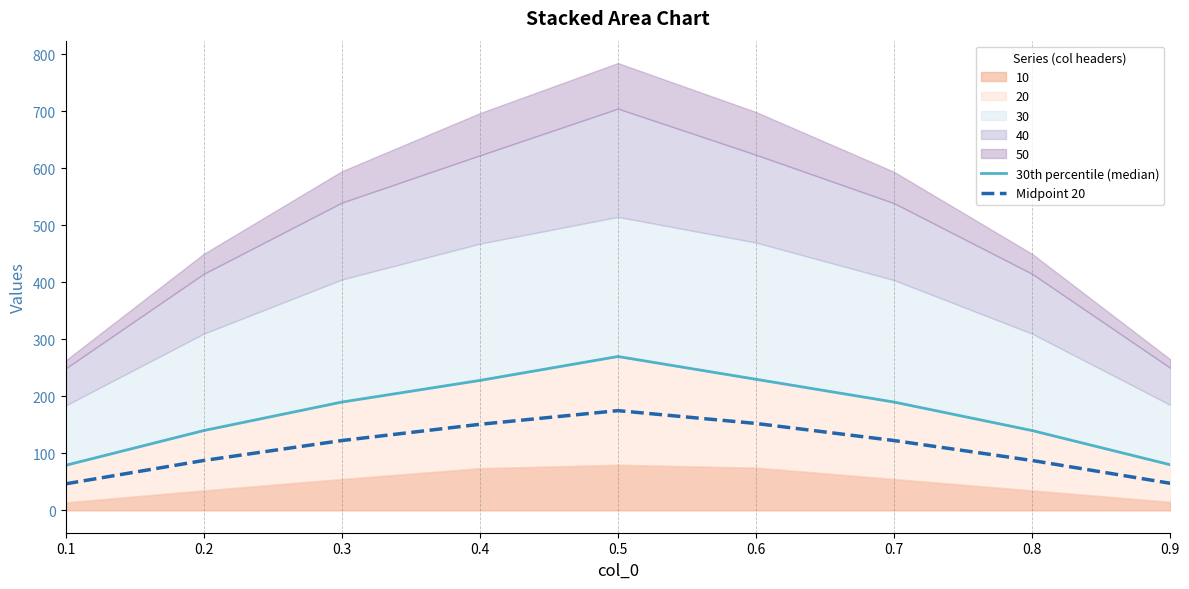

True or false: 30th percentile (median) and Midpoint 20 cross at least once.

False